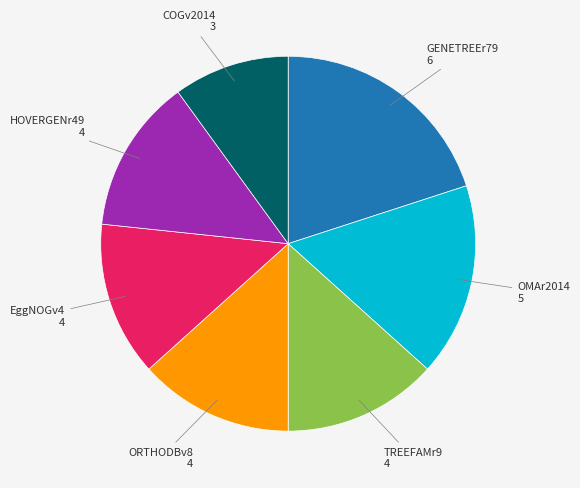

Is the sum of COGv2014 and EggNOGv4 greater than half?

No